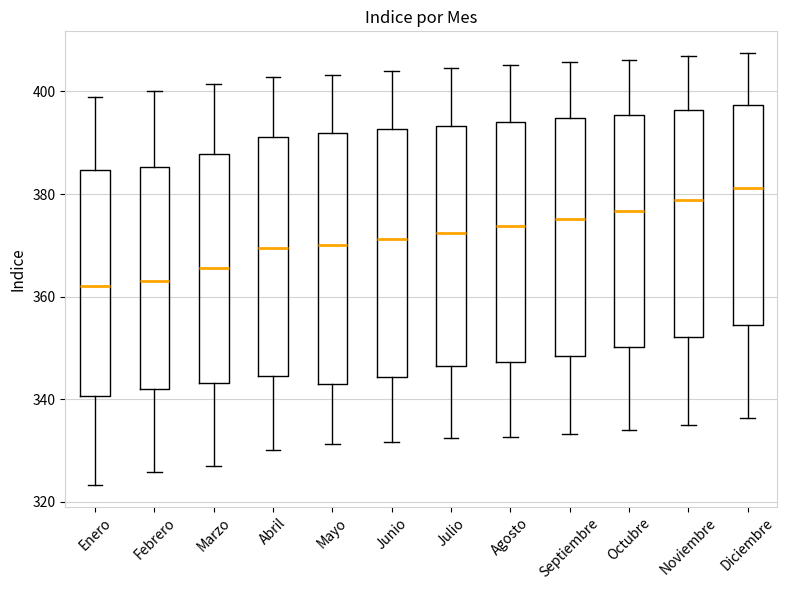

Reading left to right, read every box against the y-axis: the position of its median line, the range the box covers, and the ends of its whiskers. The values are not printed on the chart, so give them approximately, as read against the axis.

Enero: median 362, box 340 to 384, whiskers 324 to 400
Febrero: median 364, box 342 to 386, whiskers 326 to 400
Marzo: median 366, box 344 to 388, whiskers 328 to 402
Abril: median 370, box 344 to 392, whiskers 330 to 402
Mayo: median 370, box 344 to 392, whiskers 332 to 404
Junio: median 372, box 344 to 392, whiskers 332 to 404
Julio: median 372, box 346 to 394, whiskers 332 to 404
Agosto: median 374, box 348 to 394, whiskers 332 to 406
Septiembre: median 376, box 348 to 394, whiskers 334 to 406
Octubre: median 376, box 350 to 396, whiskers 334 to 406
Noviembre: median 378, box 352 to 396, whiskers 336 to 406
Diciembre: median 382, box 354 to 398, whiskers 336 to 408